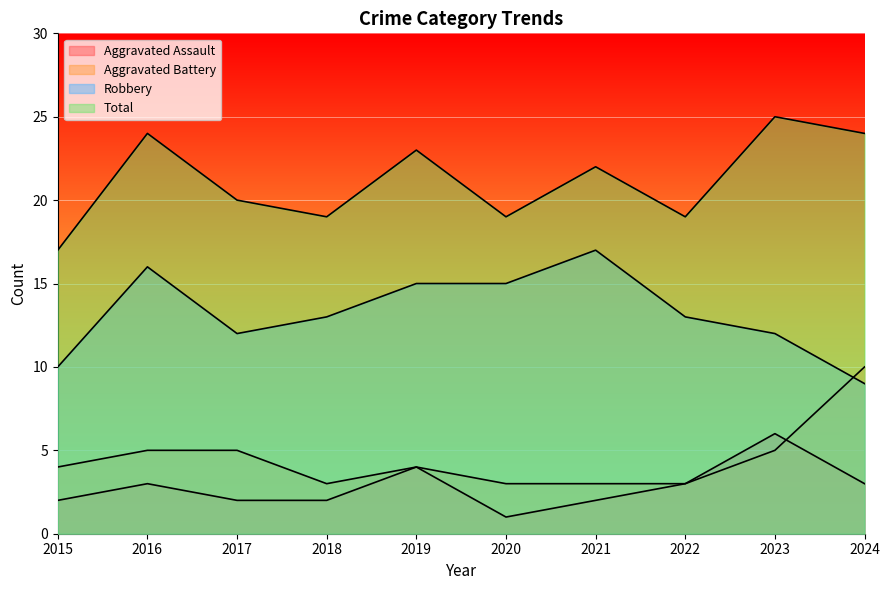

What is the value of the Aggravated Battery point at the 2nd from the left?

5